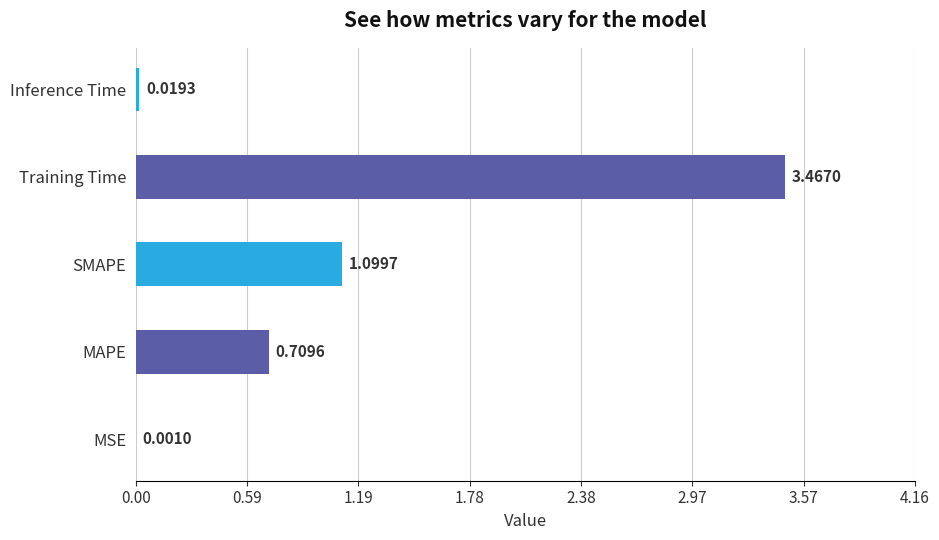

Where is the data nearest to the value 1?

SMAPE